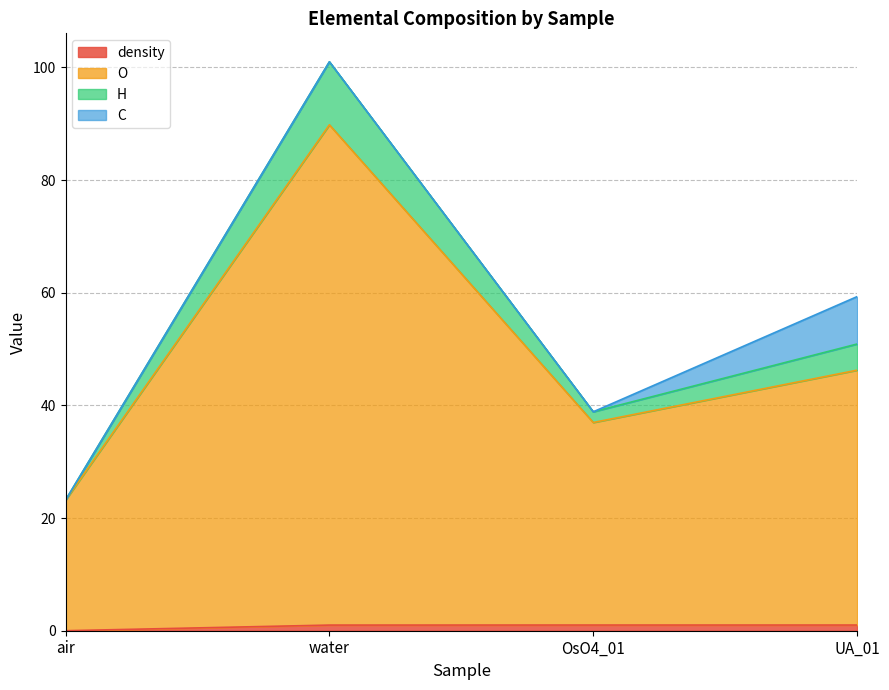

True or false: O has more than 0 points higher than both neighbors.

True